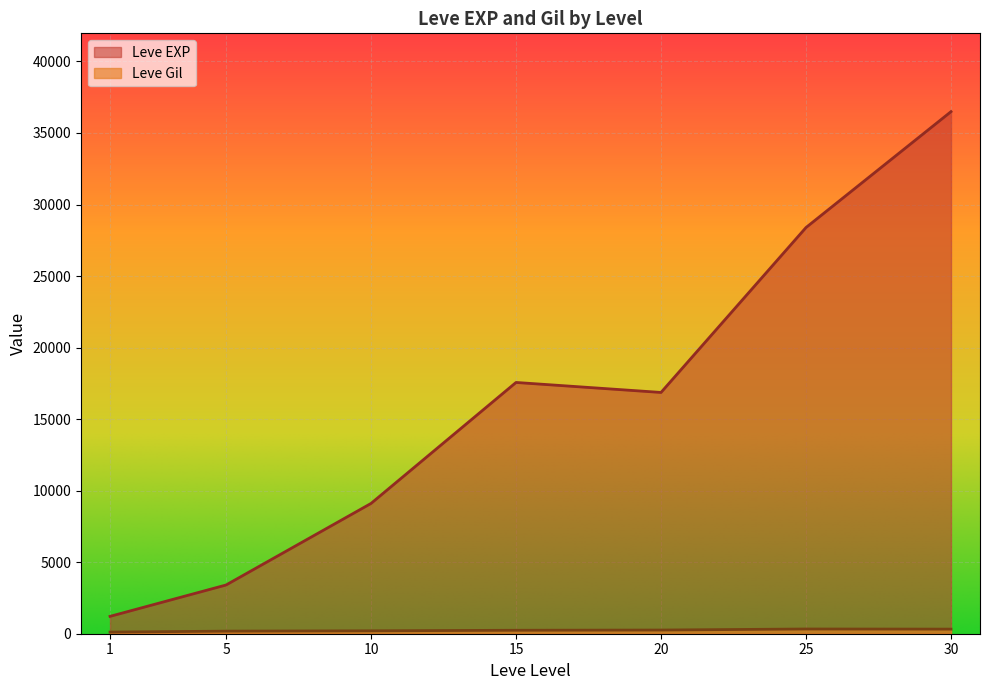

What are all the series names shown in the legend?

Leve EXP, Leve Gil